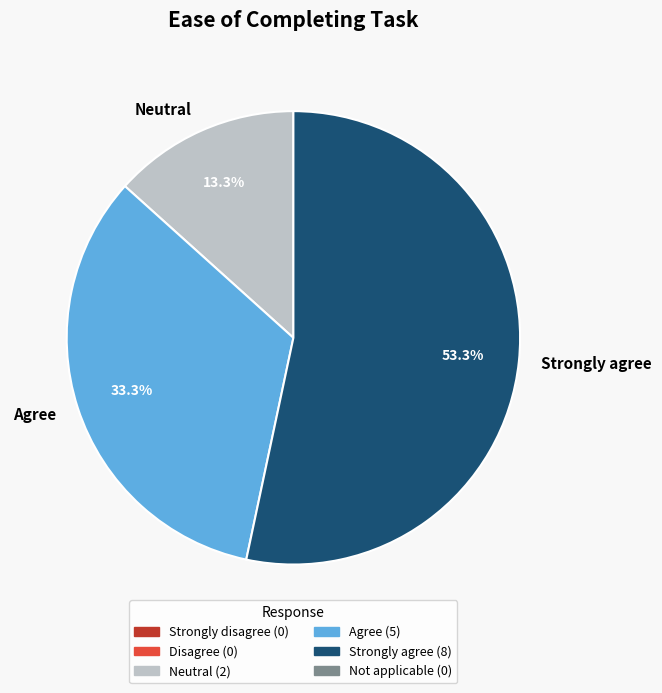

Count the number of slices in the pie.

3